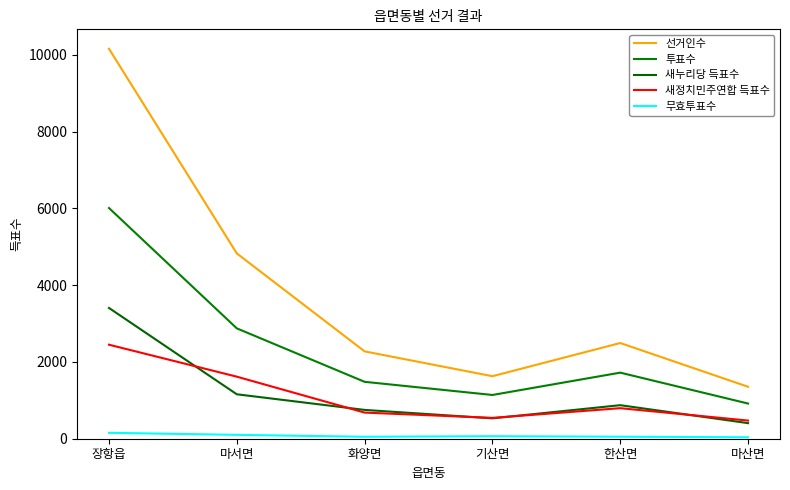

Reading left to right, list all the values displayed in this chart.

선거인수: 10162	4829	2276	1629	2494	1354
투표수: 6012	2876	1483	1140	1722	917
새누리당 득표수: 3408	1158	751	531	874	406
새정치민주연합 득표수: 2450	1617	681	543	796	473
무효투표수: 154	101	51	66	52	38